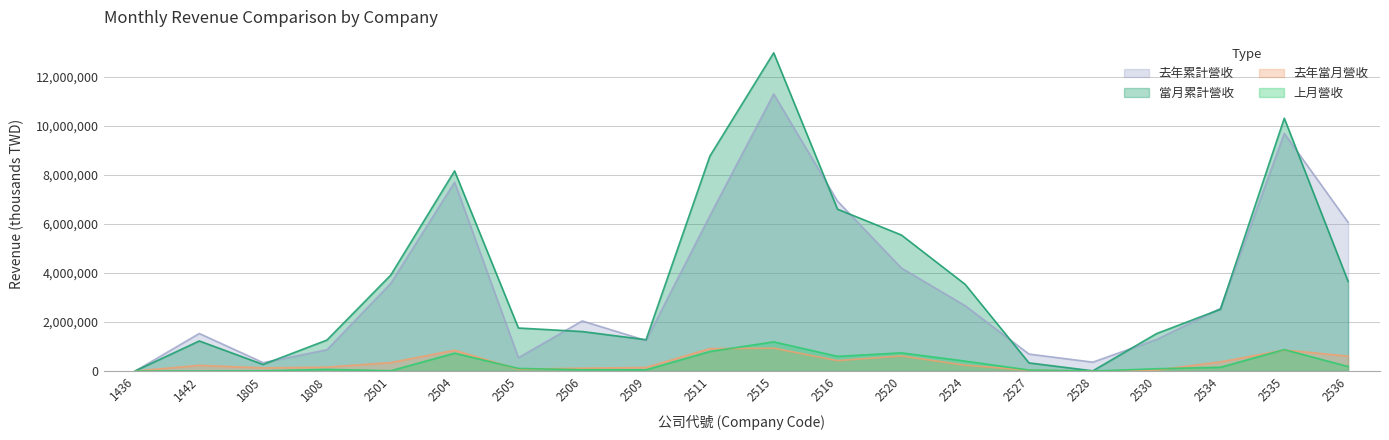

Reading right to left, transcribe all the data shown in this chart.

上月營收: 2536=184676	2535=875640	2534=153781	2530=93842	2528=210	2527=41382	2524=405241	2520=741777	2516=599331	2515=1190422	2511=796067	2509=50425	2506=54313	2505=106531	2504=728297	2501=12066	1808=67060	1805=9764	1442=125	1436=793
當月累計營收: 2536=3655170	2535=10309175	2534=2520208	2530=1528578	2528=8725	2527=332727	2524=3535523	2520=5548101	2516=6600542	2515=12976443	2511=8763425	2509=1278590	2506=1610733	2505=1755276	2504=8160953	2501=3913165	1808=1263396	1805=268767	1442=1226996	1436=11618
去年當月營收: 2536=608532	2535=857193	2534=371231	2530=40659	2528=190	2527=32819	2524=240926	2520=617184	2516=426352	2515=933797	2511=913755	2509=145190	2506=117101	2505=74712	2504=846762	2501=346281	1808=158149	1805=129139	1442=232835	1436=619
去年累計營收: 2536=6063369	2535=9688990	2534=2551621	2530=1289611	2528=362194	2527=692582	2524=2663997	2520=4202082	2516=6927906	2515=11298747	2511=6336904	2509=1244096	2506=2043163	2505=545764	2504=7699608	2501=3576407	1808=869856	1805=343916	1442=1530838	1436=6306